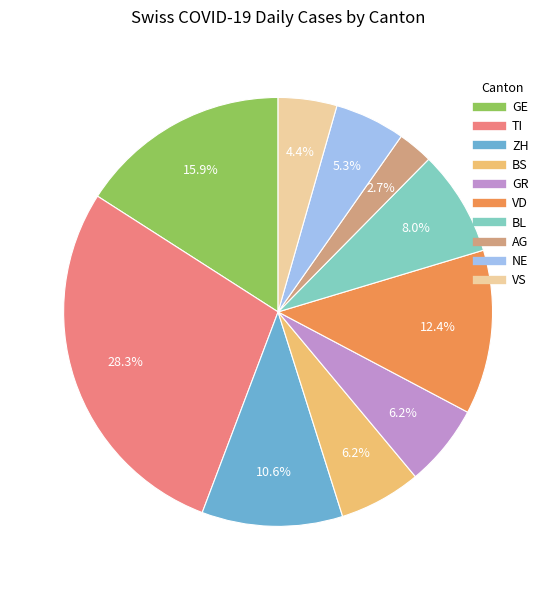

Does any single category account for the majority?

No